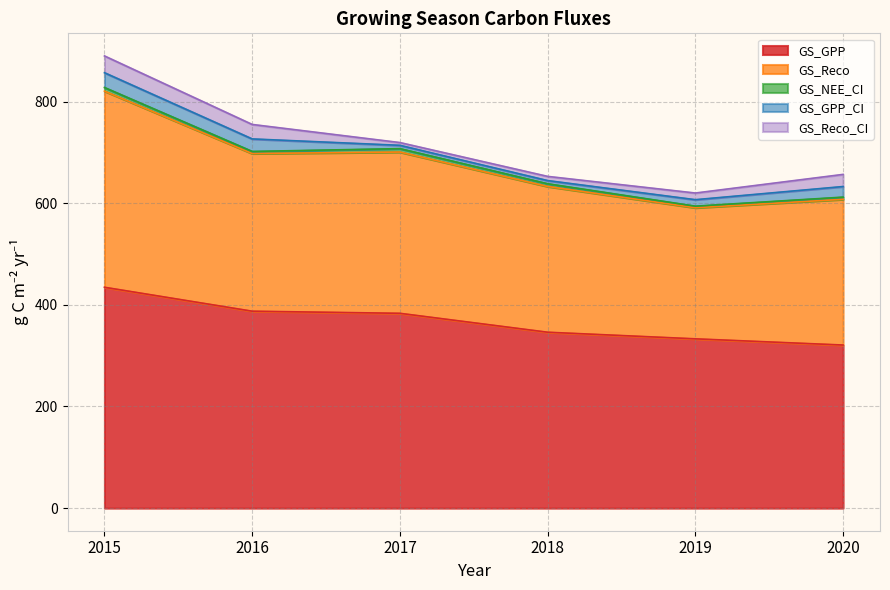

Where do GS_Reco_CI and GS_NEE_CI first cross each other?

2016 and 2017